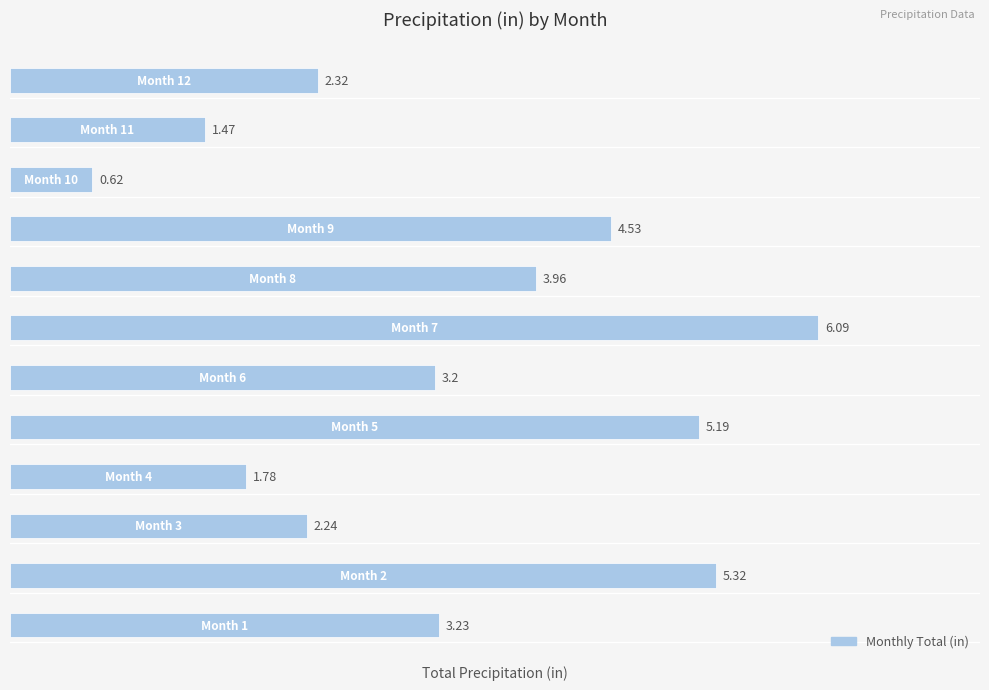

What is the difference between the second highest and minimum values?

4.7